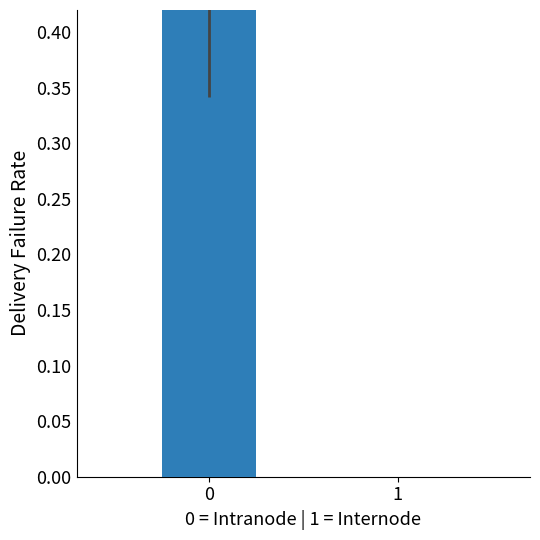

Reading left to right, extract all data points from this chart.

0.6	0.0